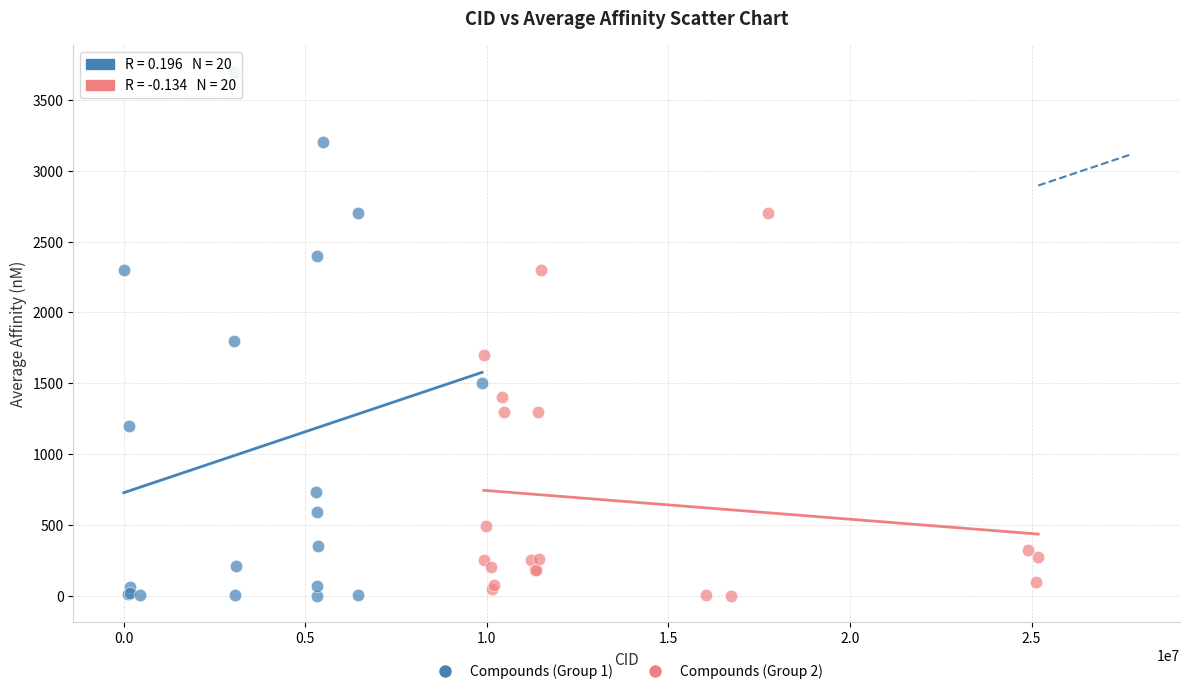

Which series contains the highest Y value?

Compounds (Group 1)